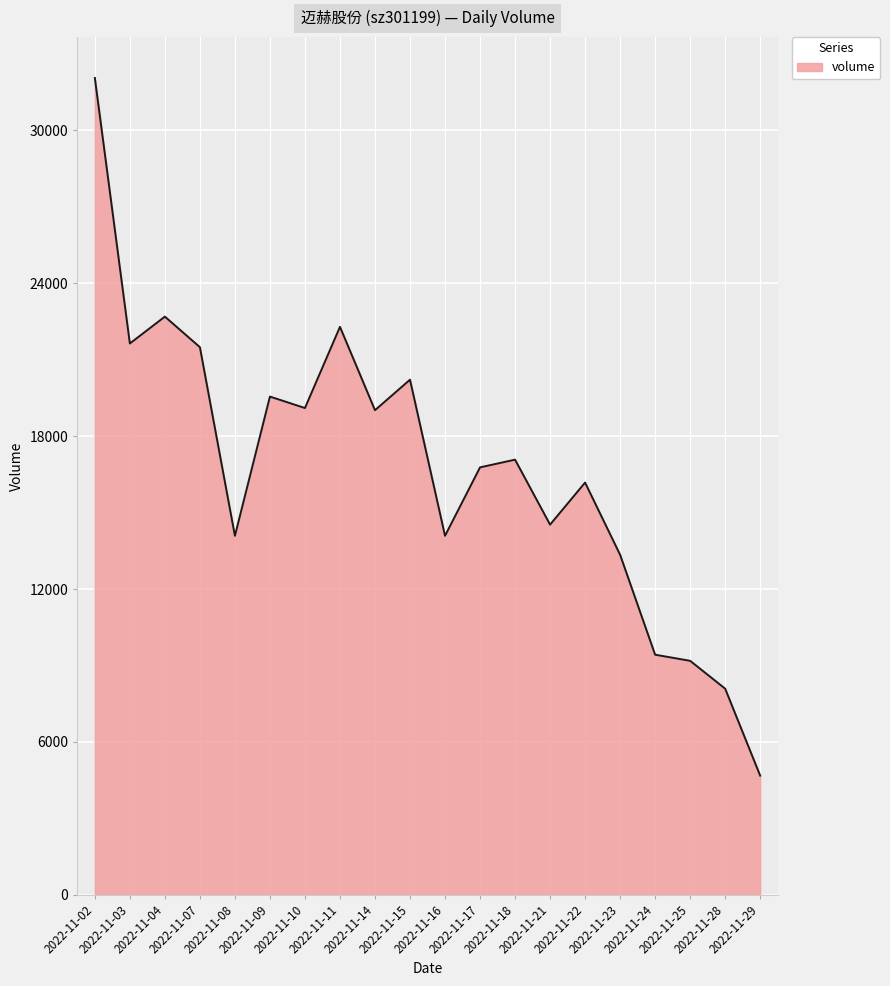

What is the maximum value shown in the chart?

32047